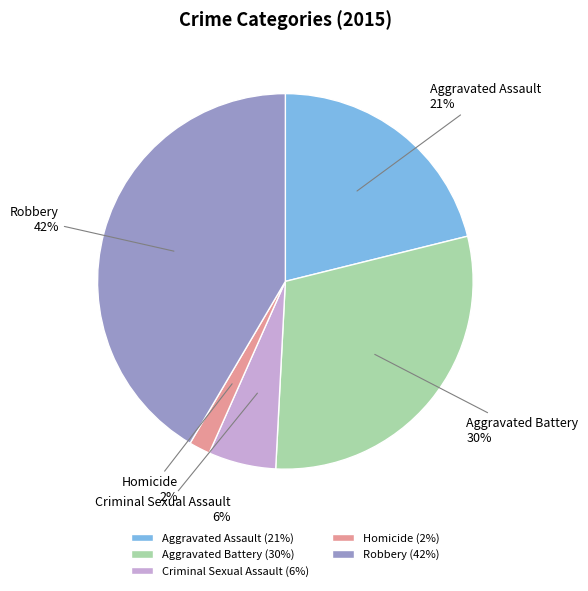

Between Criminal Sexual Assault and Robbery, which is larger?

Robbery